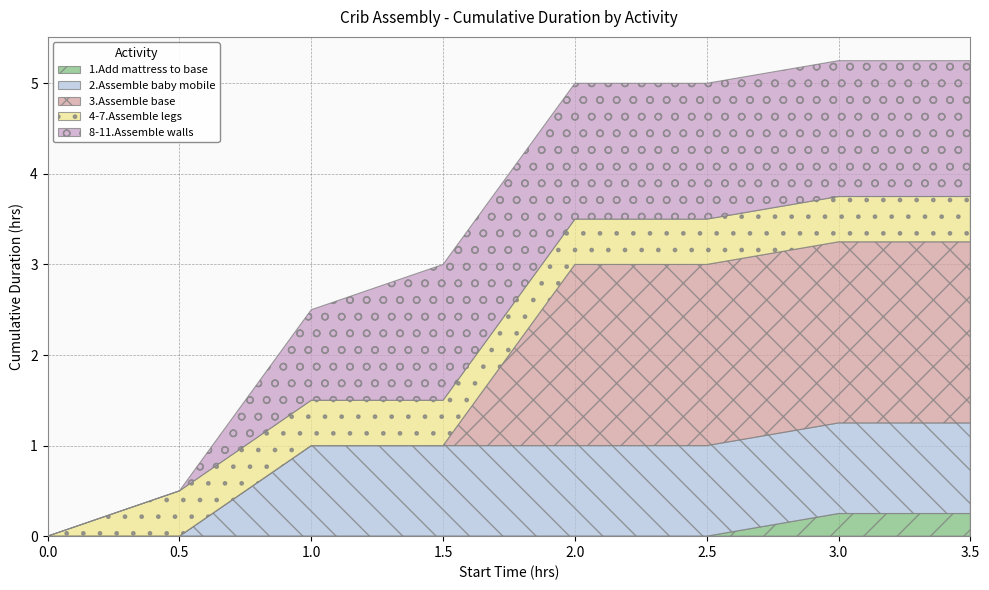

At which label does 4-7.Assemble legs reach its peak?

0.5